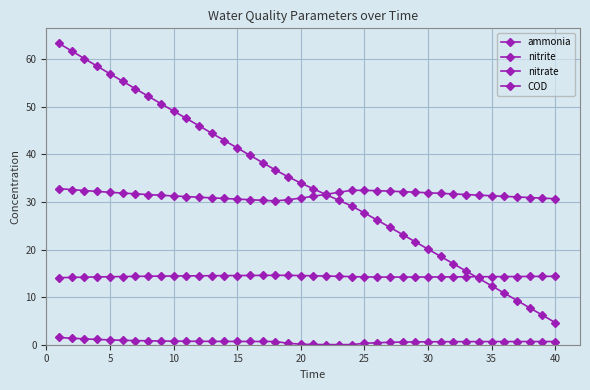

True or false: nitrite has more than 2 points higher than both neighbors.

False